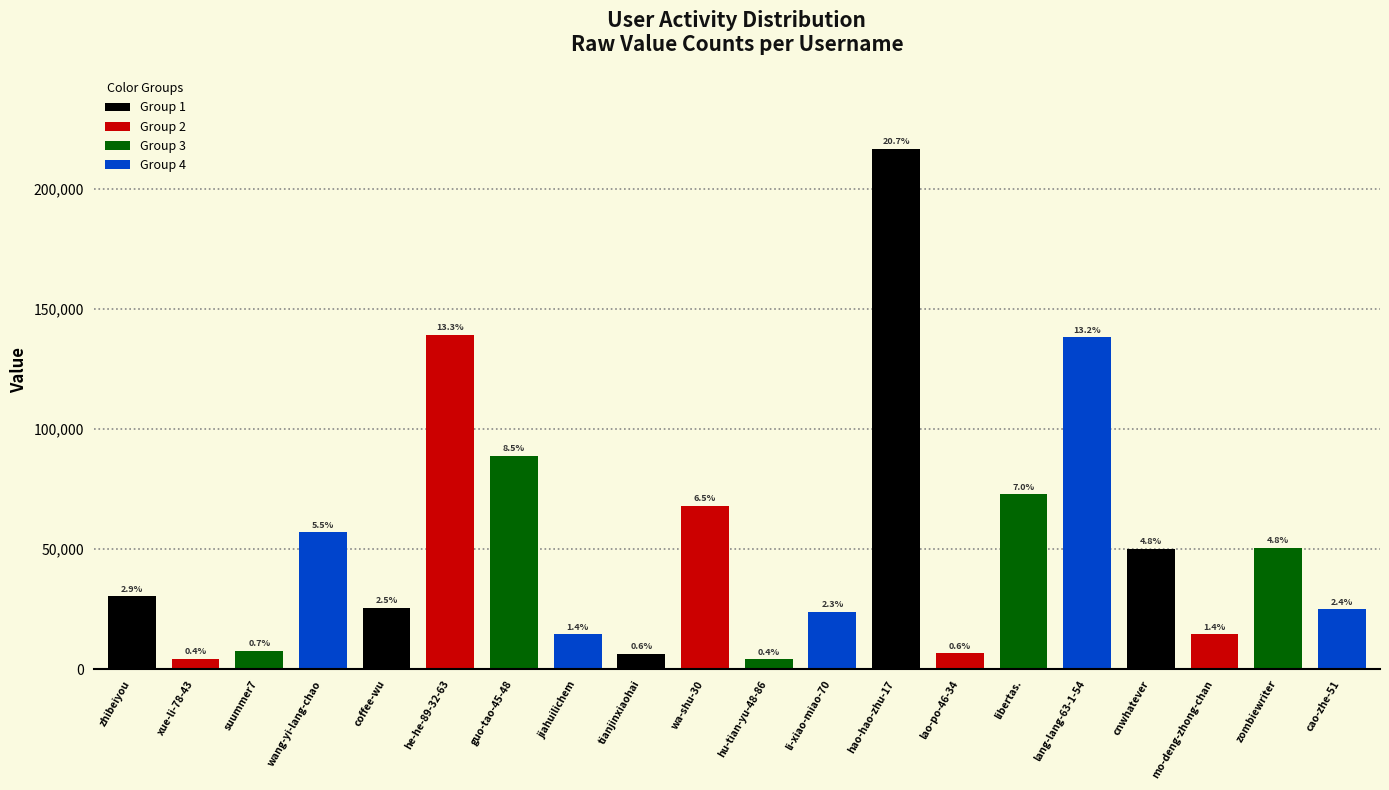

What position from the right is wa-shu-30?

11